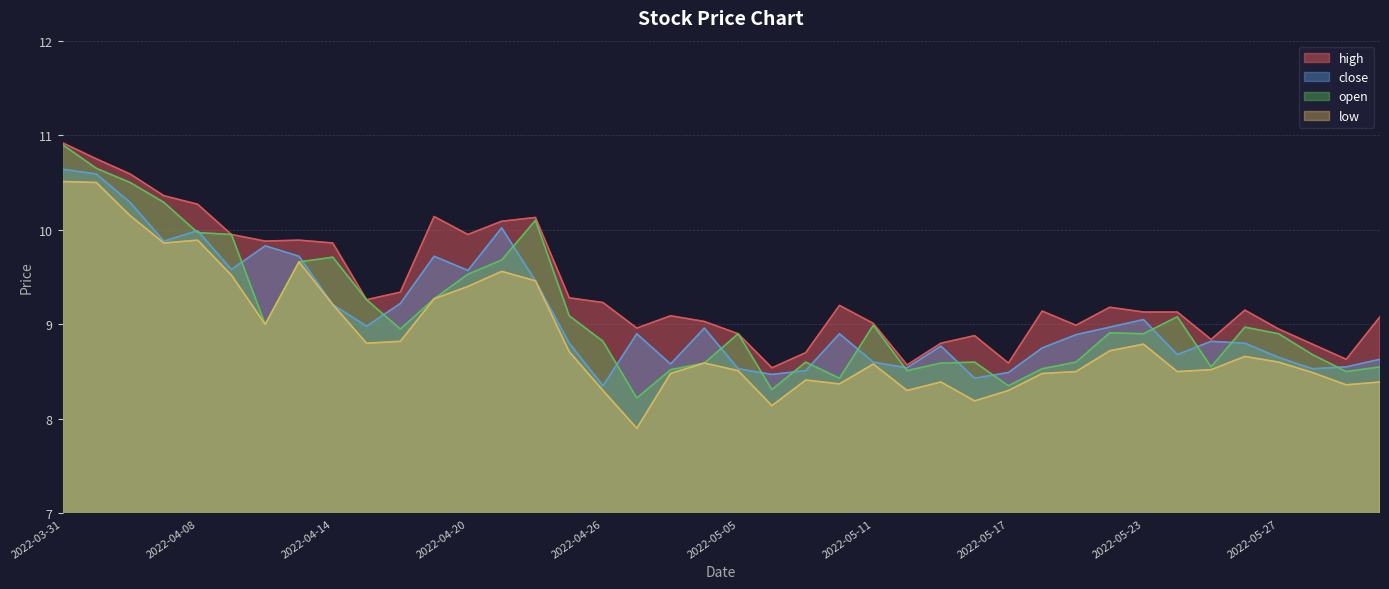

What is the greatest value displayed?

10.9